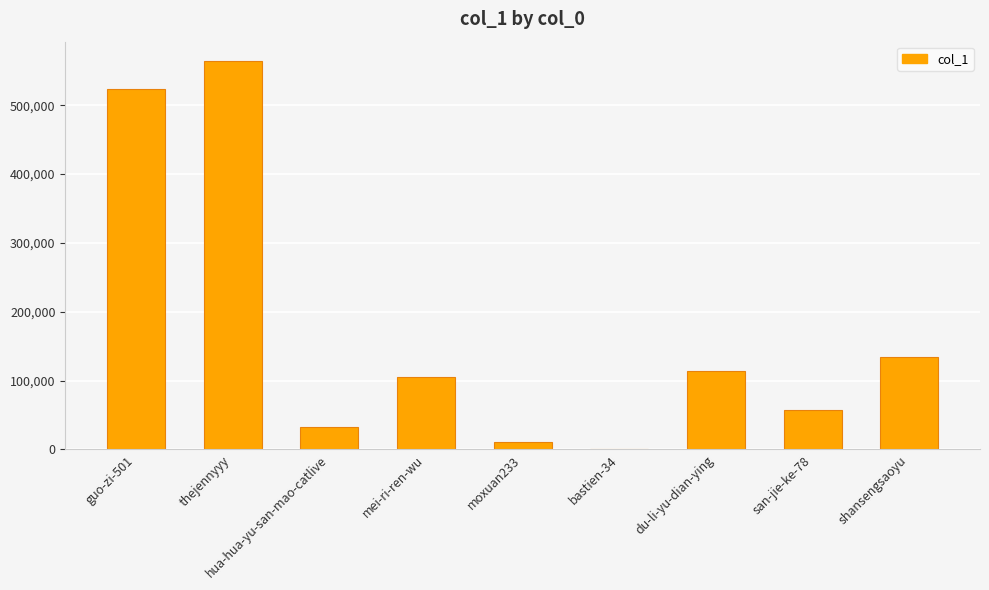

Which label corresponds to the largest value in the chart?

thejennyyy